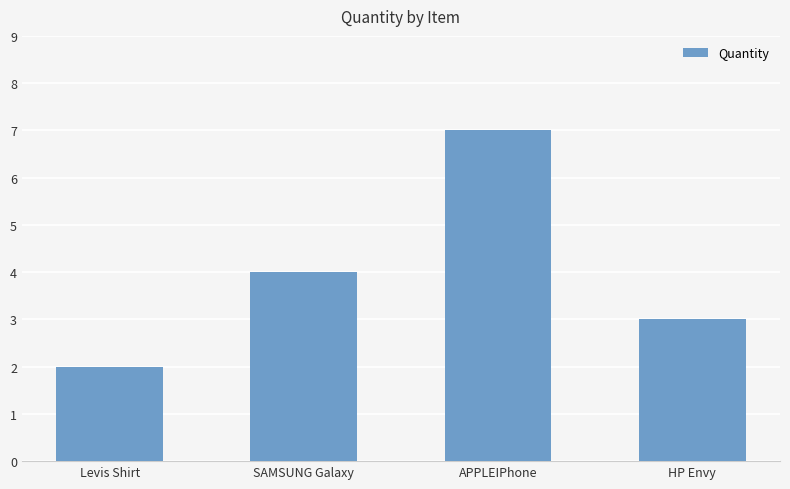

What is the difference between the values at HP Envy and SAMSUNG Galaxy?

1